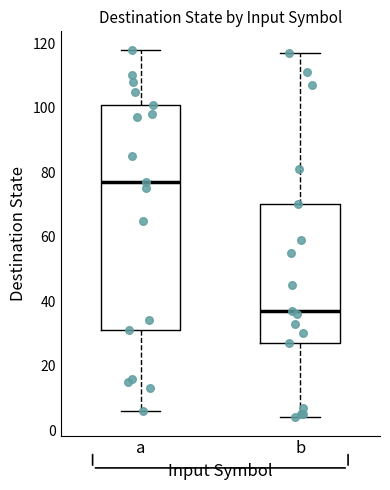

Reading left to right, read every box against the y-axis: the position of its median line, the range the box covers, and the ends of its whiskers. The values are not printed on the chart, so give them approximately, as read against the axis.

a: median 78, box 32 to 102, whiskers 6 to 118
b: median 38, box 28 to 70, whiskers 4 to 118